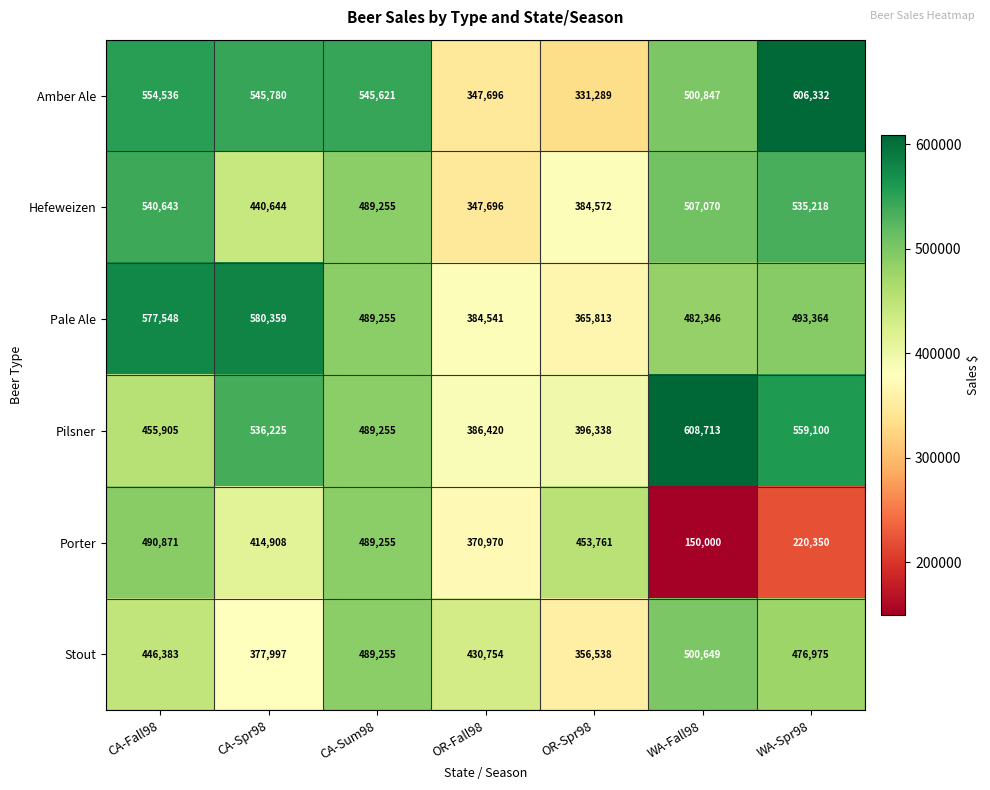

What is the difference between the highest and lowest values at CA-Sum98?

56366